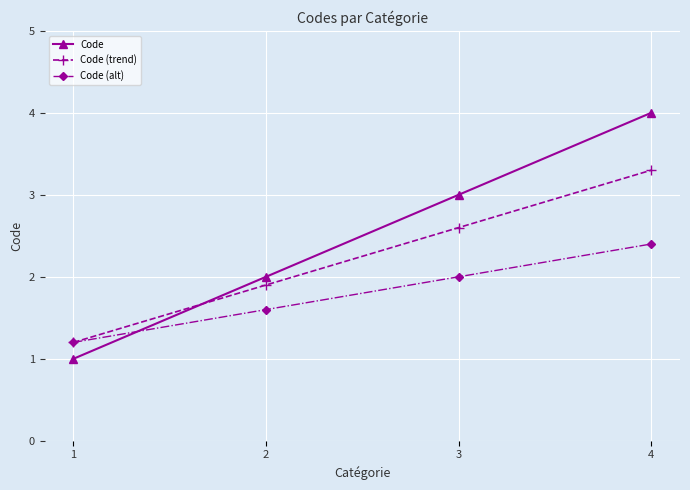

List the series in order of their overall mean, lowest first.

Code (alt), Code (trend), Code